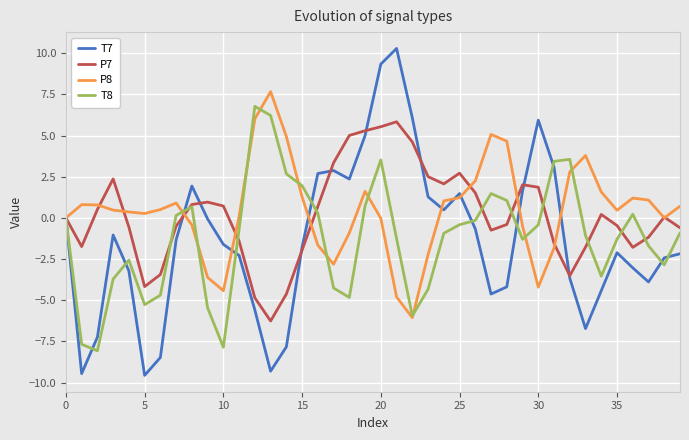

What is the minimum value for P8?

-6.1